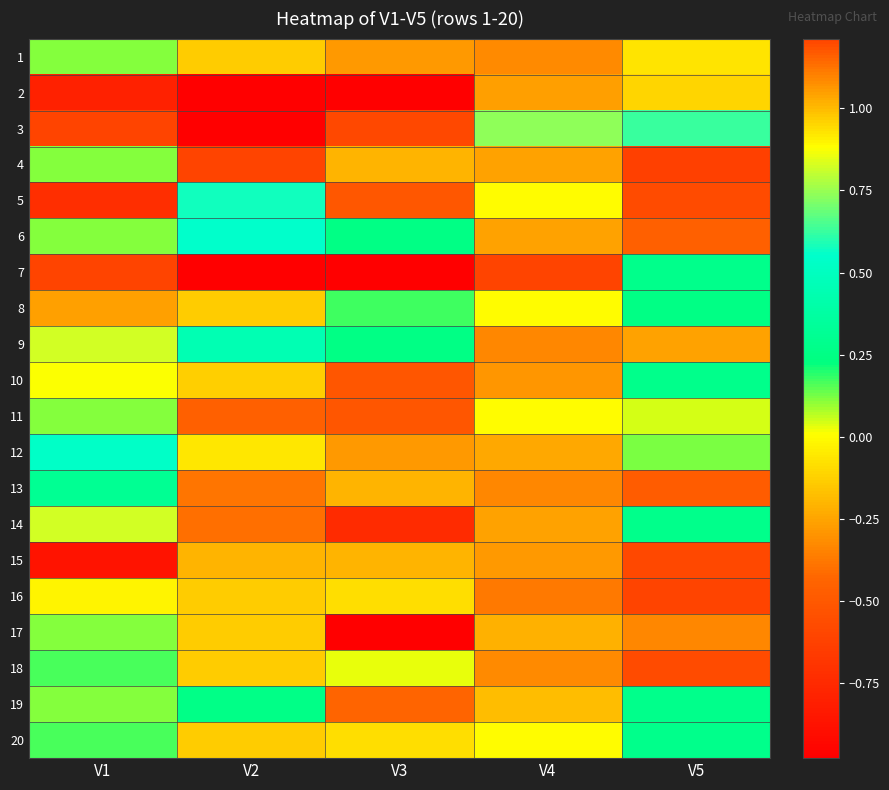

What is the difference between the highest and lowest values at V3?

2.5